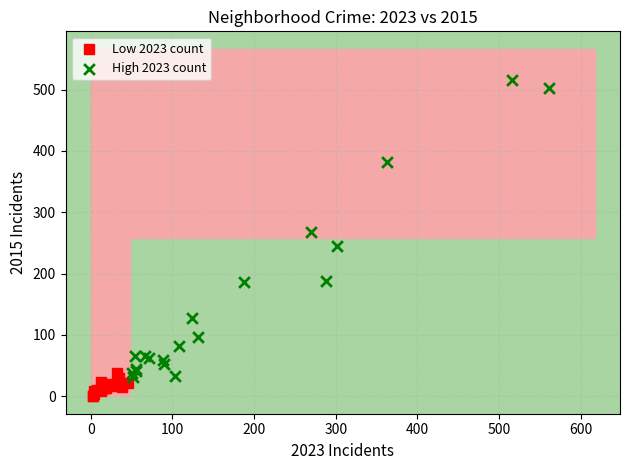

Which series contains the lowest Y value?

Low 2023 count